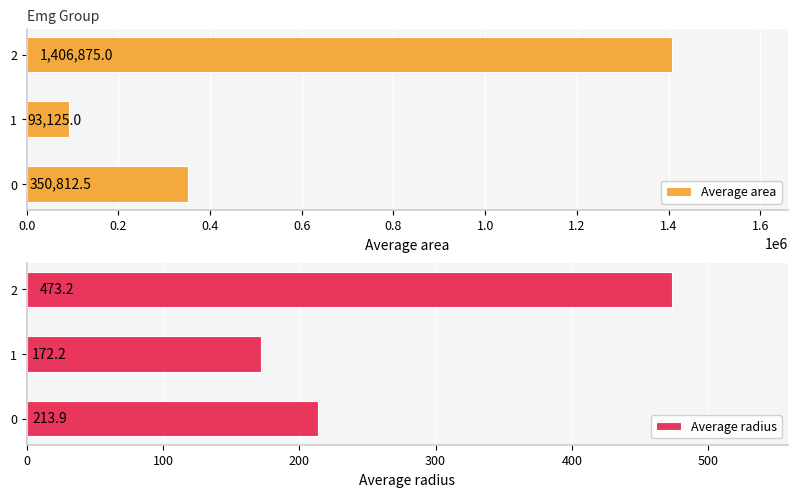

Reading left to right, list all the values displayed in this chart.

Average area: 350812.5	93125.0	1406875.0
Average radius: 213.9	172.2	473.2